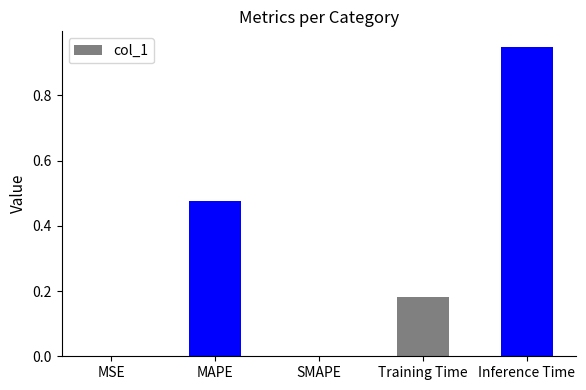

How many data points does each series have?

5